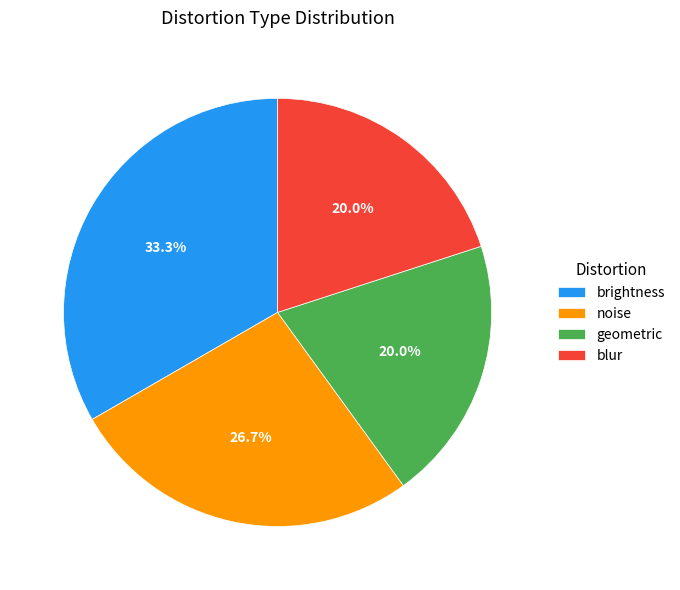

What portion of the pie excludes geometric?

80.0%